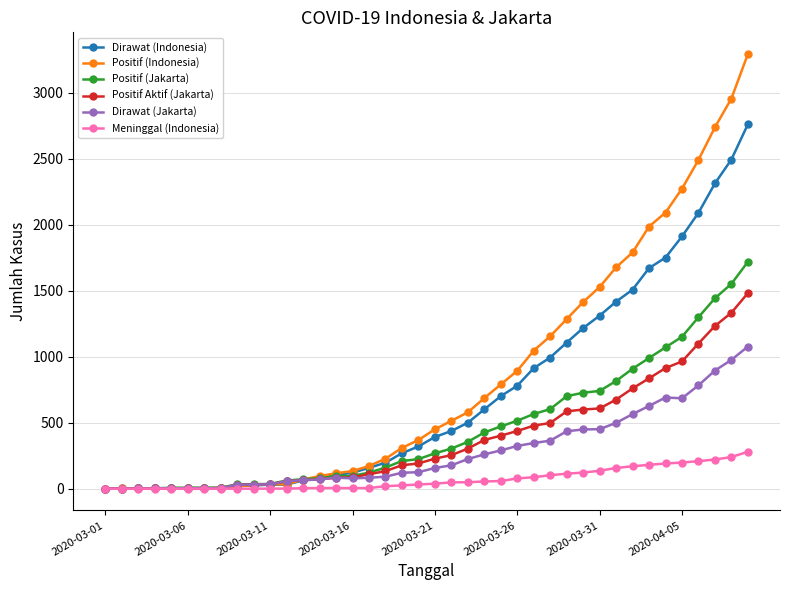

Which series has the largest range (max minus min)?

Positif (Indonesia)